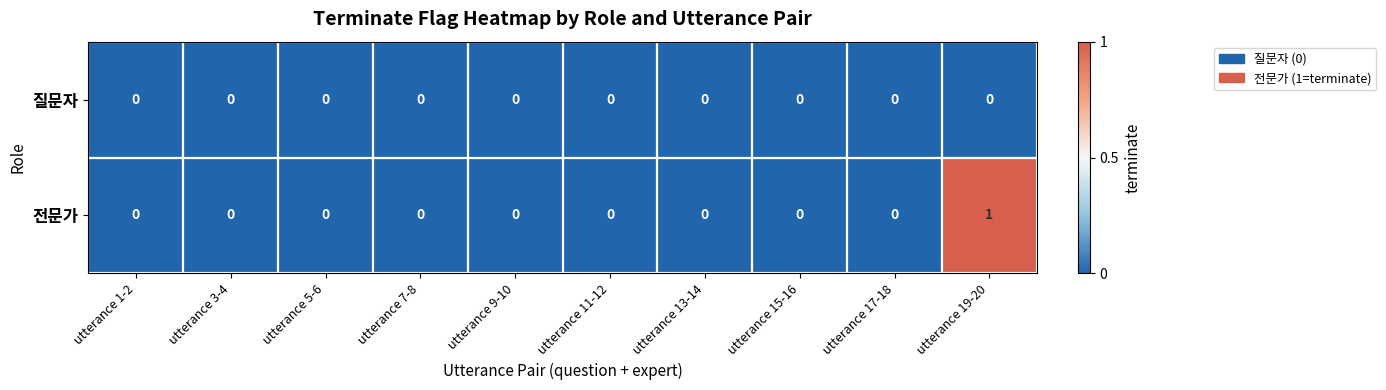

Rank the series at utterance 19-20 from lowest to highest value.

질문자, 전문가